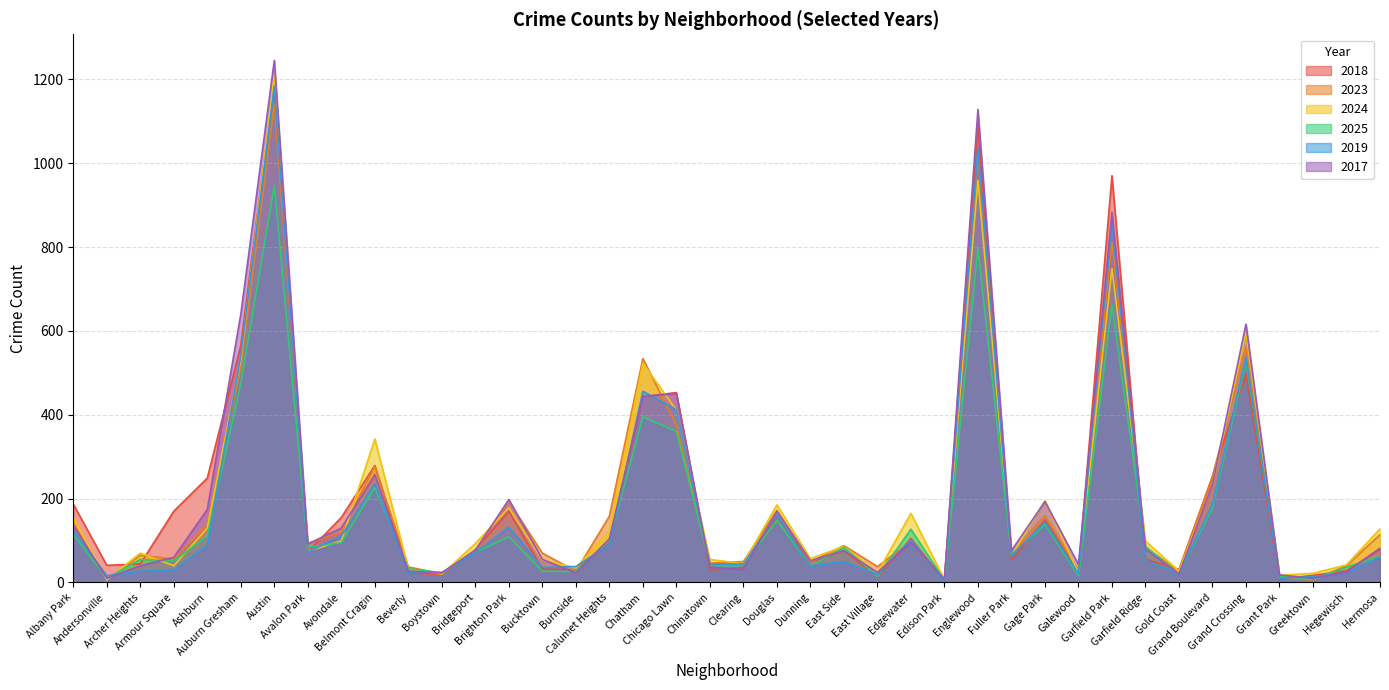

What is the label of the 40th point from the right?

Albany Park